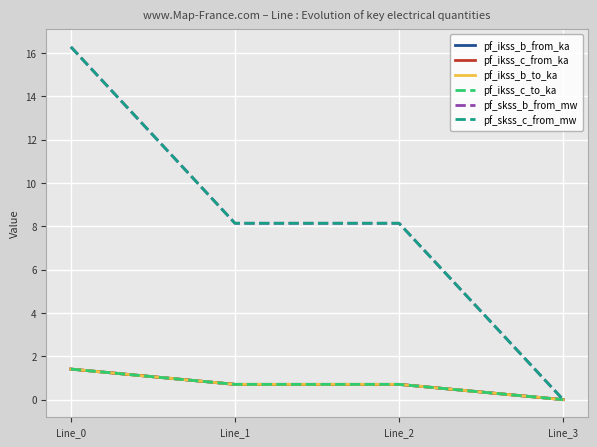

Is the value of pf_ikss_c_from_ka at Line_0 greater than the value of pf_ikss_c_to_ka at Line_1?

Yes